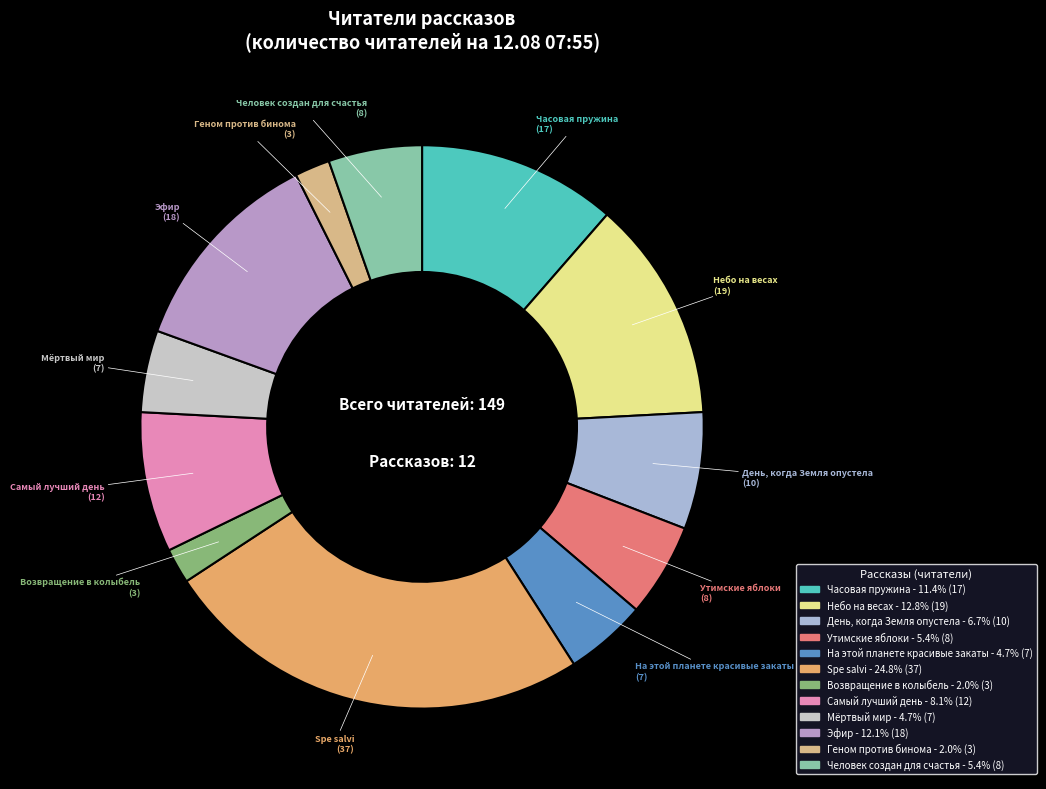

Between Утимские яблоки and Часовая пружина, which is larger?

Часовая пружина